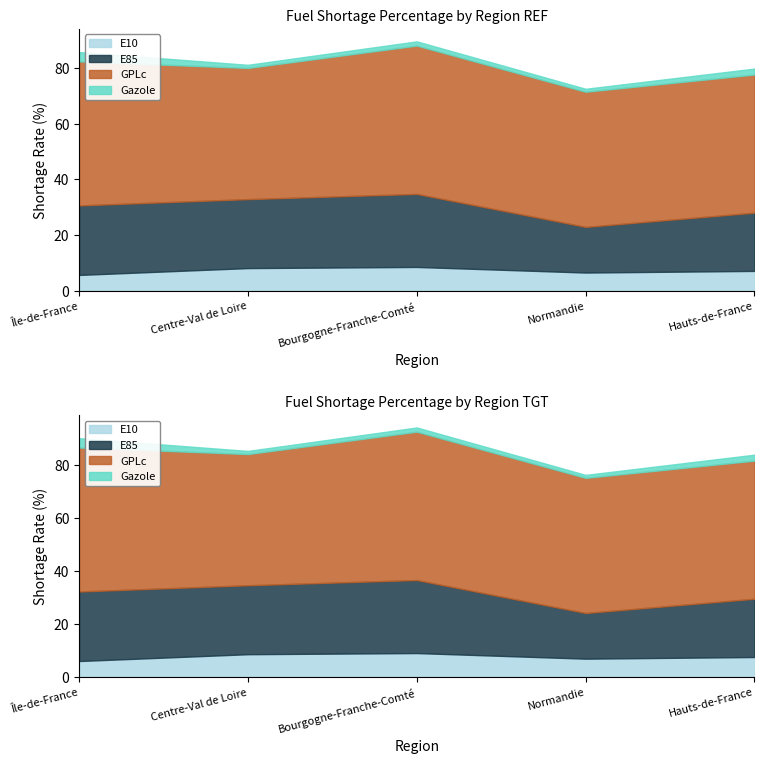

Rank the series at Île-de-France from highest to lowest value.

GPLc, E85, E10, Gazole